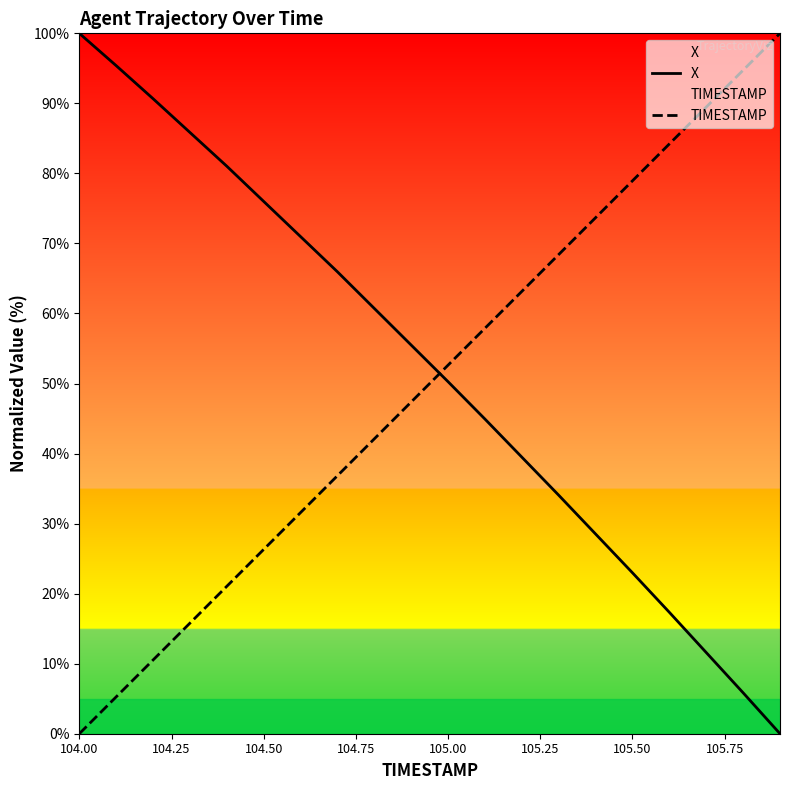

Which category has the highest value across all series?

104.00